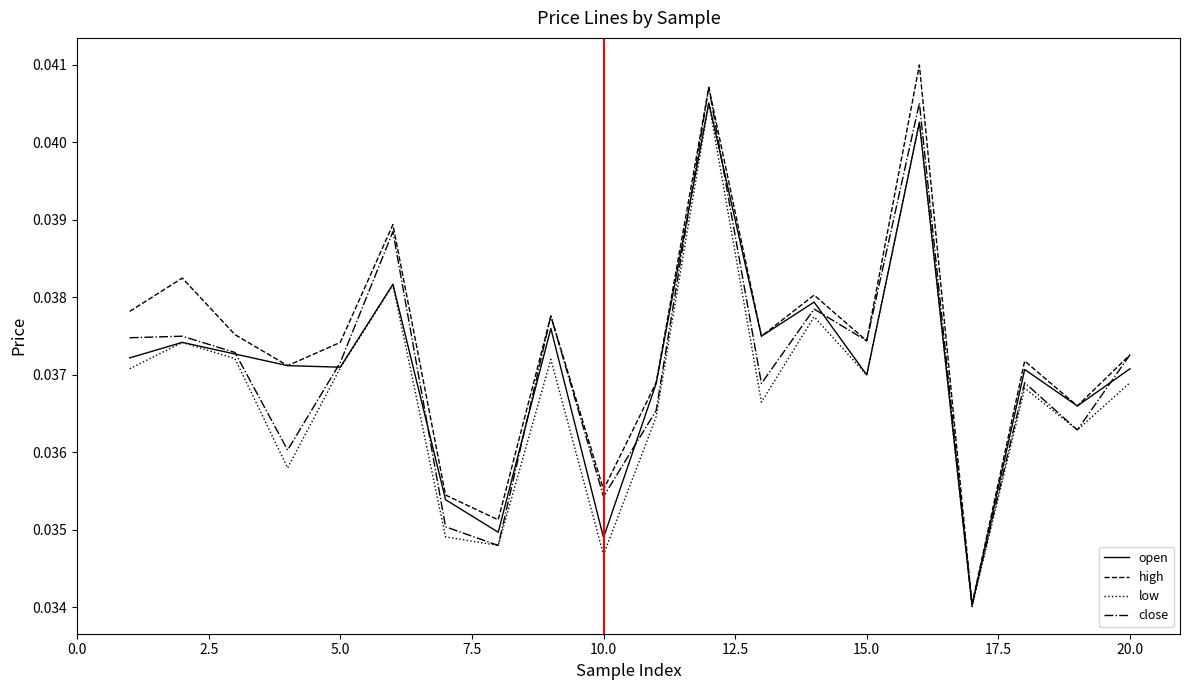

Which series has the largest range (max minus min)?

high